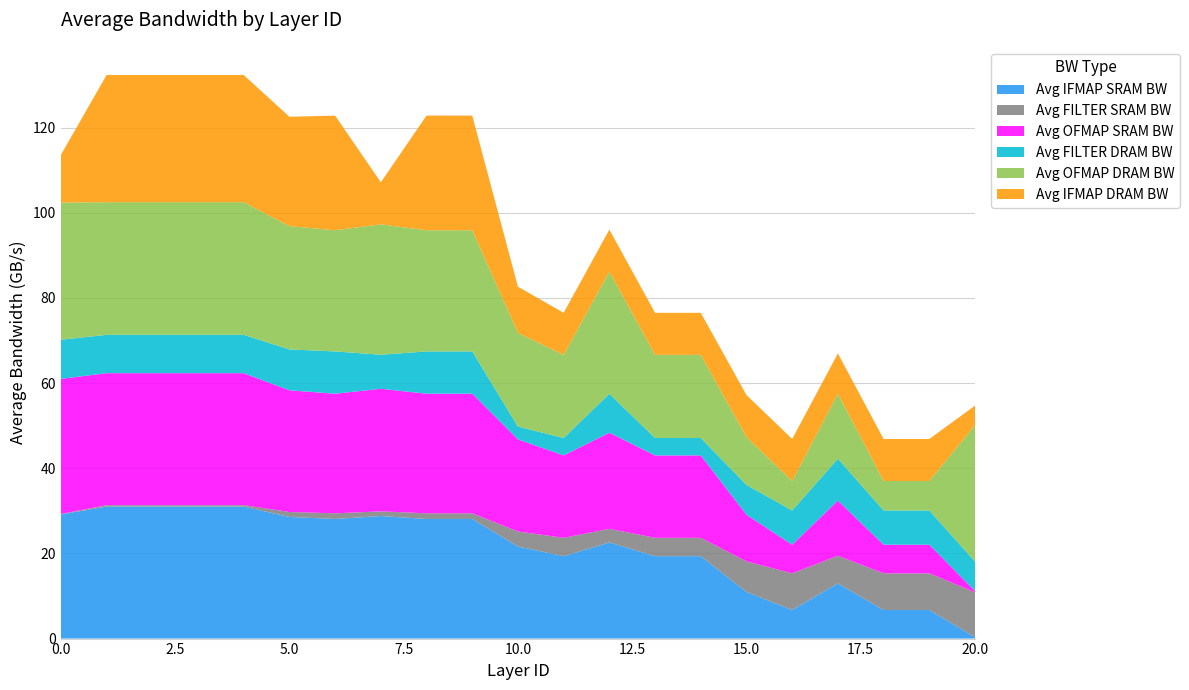

Reading left to right, what are all the values shown in this chart?

Avg IFMAP SRAM BW: 0=29.2	1=31.0	2=31.0	3=31.0	4=31.0	5=28.6	6=28.1	7=28.8	8=28.1	9=28.1	10=21.6	11=19.4	12=22.6	13=19.4	14=19.4	15=11.0	16=6.7	17=13.0	18=6.7	19=6.7	20=0.3
Avg FILTER SRAM BW: 0=0.1	1=0.3	2=0.3	3=0.3	4=0.3	5=1.2	6=1.3	7=1.1	8=1.3	9=1.3	10=3.5	11=4.3	12=3.2	13=4.3	14=4.3	15=7.2	16=8.6	17=6.5	18=8.6	19=8.6	20=10.5
Avg OFMAP SRAM BW: 0=31.8	1=31.0	2=31.0	3=31.0	4=31.0	5=28.6	6=28.1	7=28.8	8=28.1	9=28.1	10=21.6	11=19.4	12=22.6	13=19.4	14=19.4	15=11.0	16=6.7	17=13.0	18=6.7	19=6.7	20=0.3
Avg FILTER DRAM BW: 0=9.2	1=9.0	2=9.0	3=9.0	4=9.0	5=9.6	6=9.9	7=8.0	8=9.9	9=9.9	10=3.0	11=4.1	12=9.1	13=4.1	14=4.1	15=7.0	16=8.0	17=9.8	18=8.0	19=8.0	20=6.9
Avg OFMAP DRAM BW: 0=32.2	1=31.1	2=31.1	3=31.1	4=31.1	5=29.0	6=28.5	7=30.6	8=28.5	9=28.5	10=22.0	11=19.5	12=28.7	13=19.5	14=19.5	15=11.2	16=6.9	17=15.3	18=6.9	19=6.9	20=32.0
Avg IFMAP DRAM BW: 0=11.2	1=29.9	2=29.9	3=29.9	4=29.9	5=25.7	6=26.9	7=9.9	8=26.9	9=26.9	10=10.8	11=9.9	12=9.9	13=9.9	14=9.9	15=9.9	16=9.9	17=9.5	18=9.9	19=9.9	20=4.6